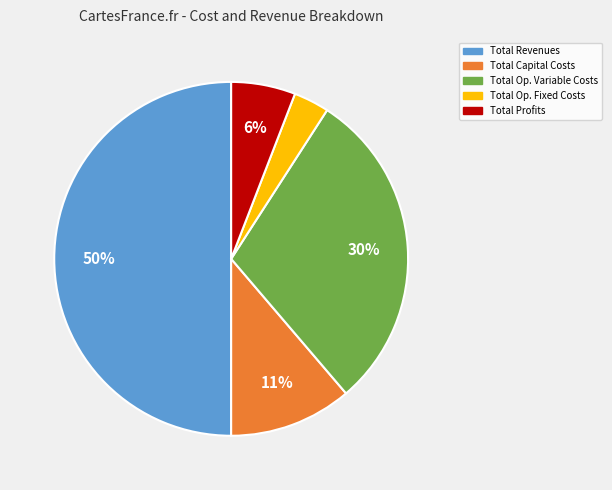

To the nearest percent, what is the difference between the largest and smallest slice percentages?

47%